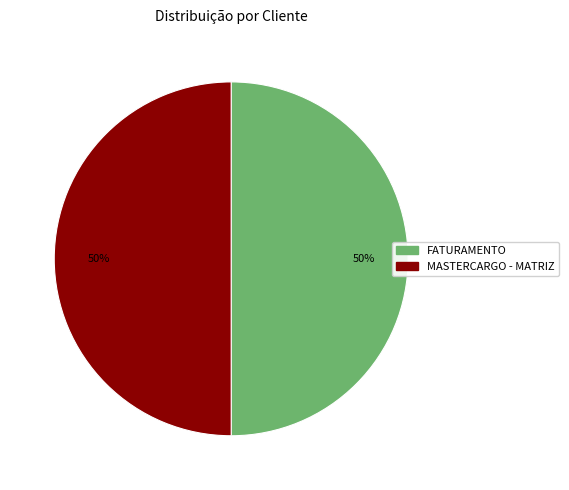

Combined, do FATURAMENTO and MASTERCARGO - MATRIZ account for over 50%?

Yes